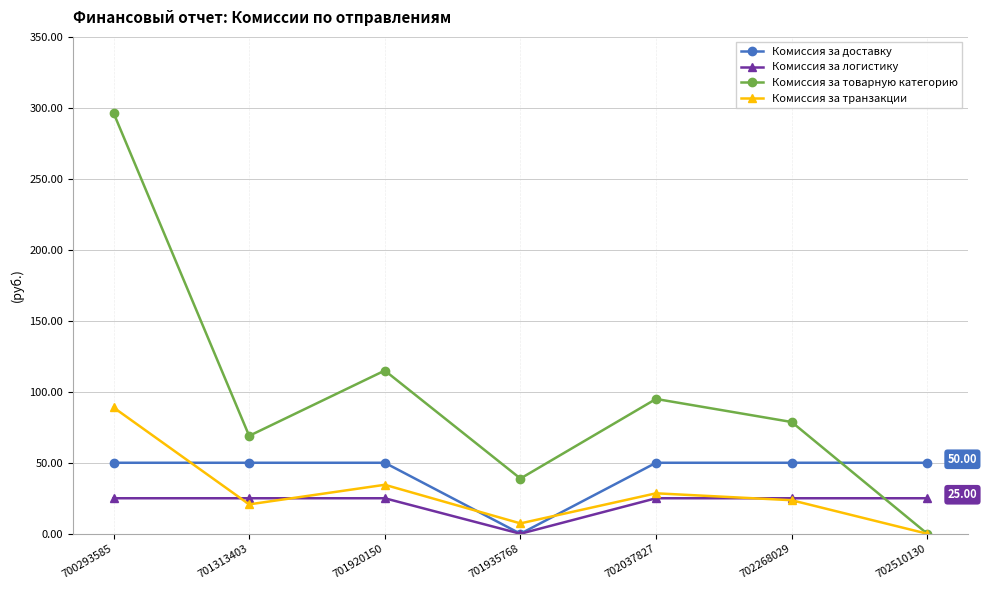

What is the approximate value of Комиссия за логистику at 702037827?

25.0